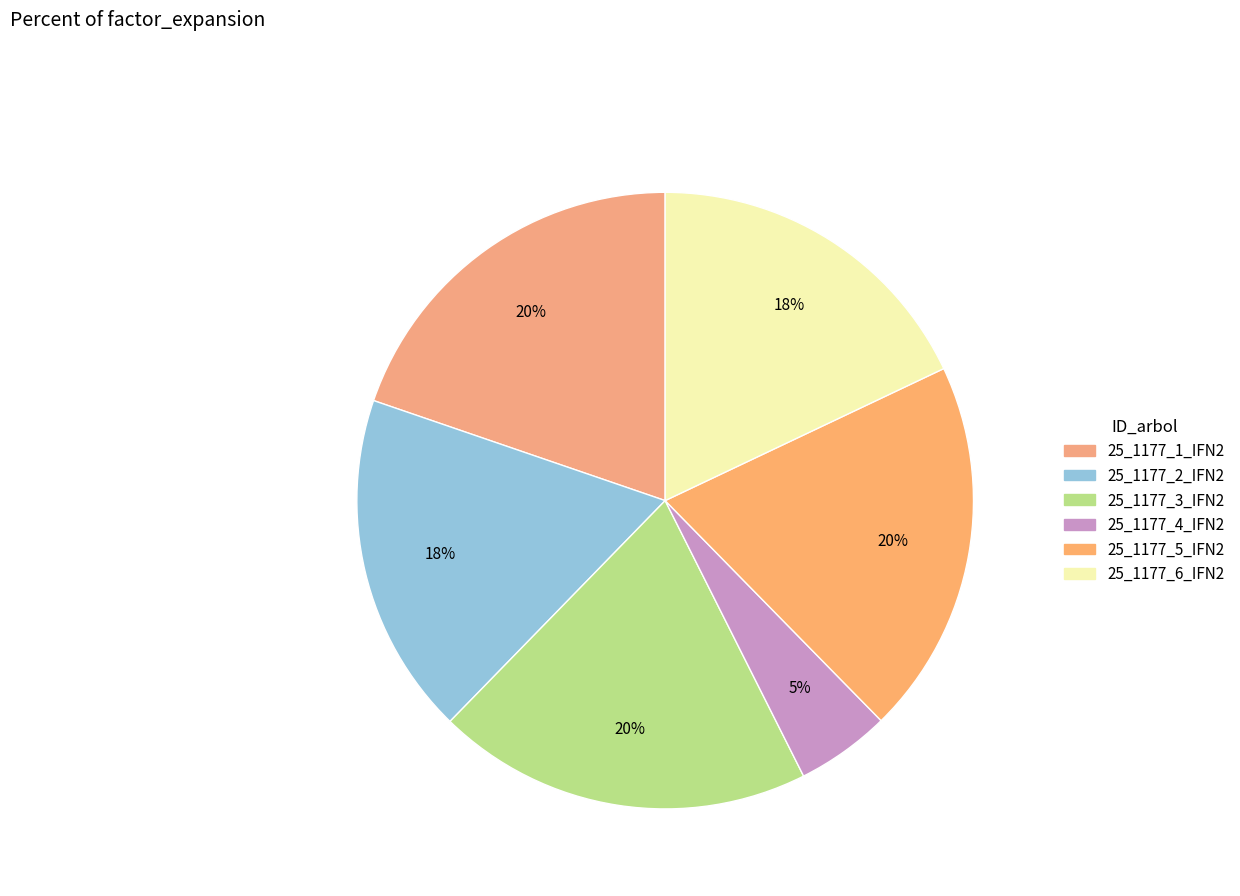

Which category has the smallest portion of the pie?

25_1177_4_IFN2